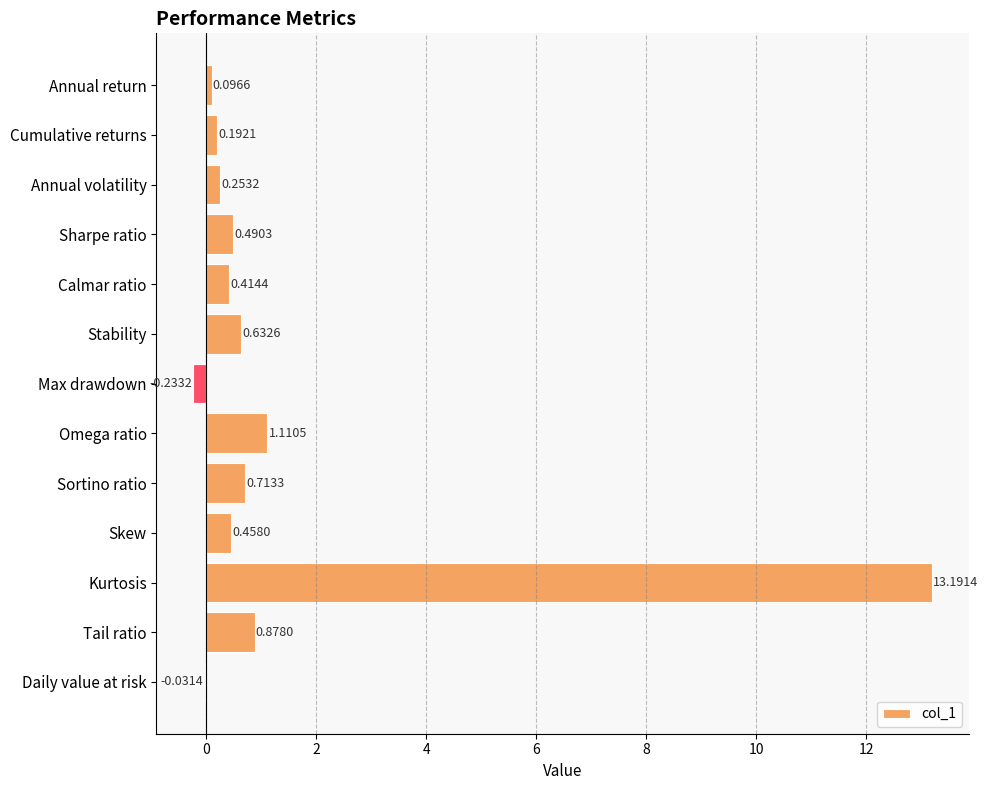

Which label corresponds to the largest value in the chart?

Kurtosis